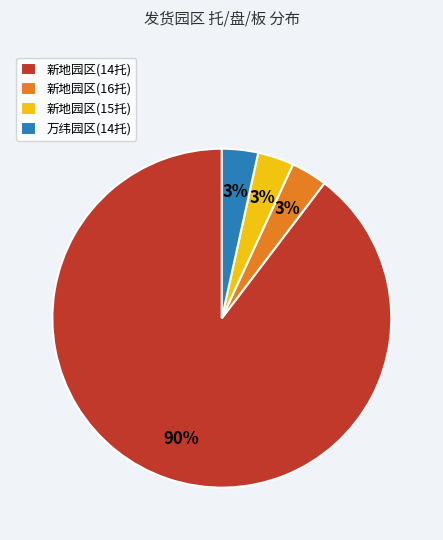

Is it true that 万纬园区(14托) is 3% of the pie?

True